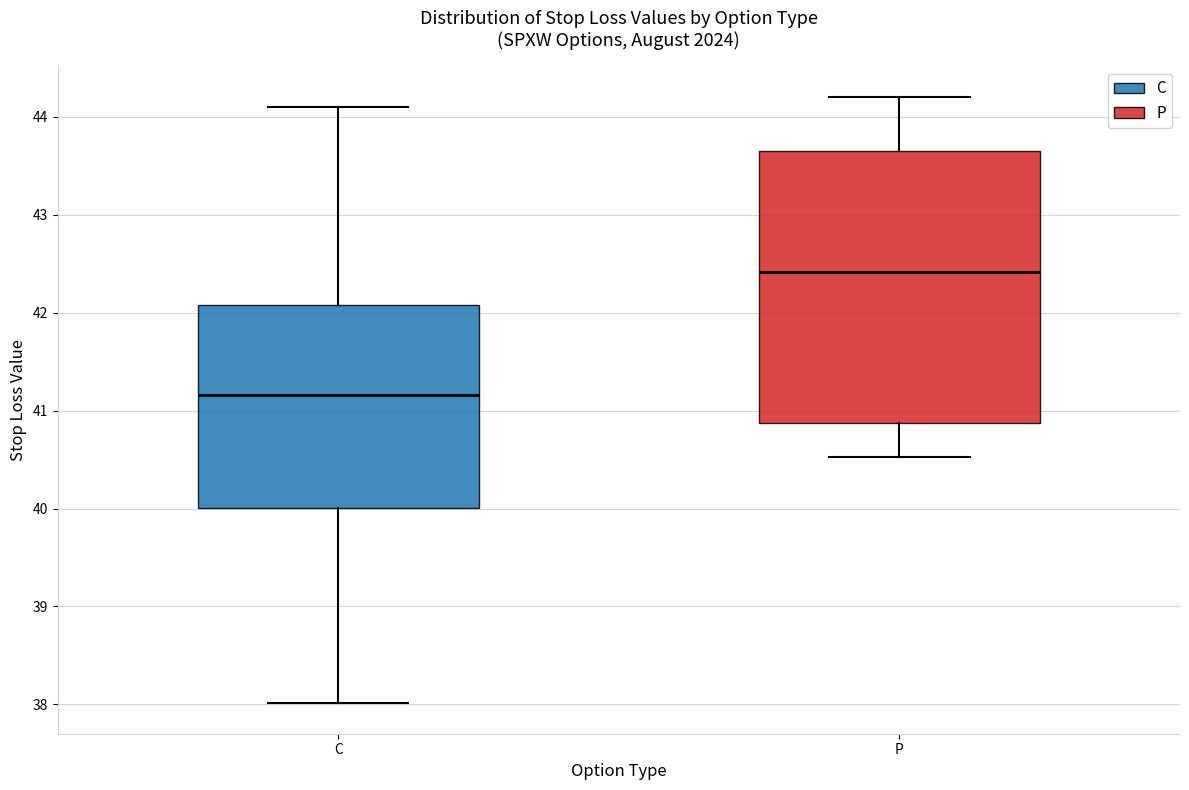

Where is the upper edge of the box for C on the y-axis? The values are not printed on the chart, so give them approximately, as read against the axis.

42.1